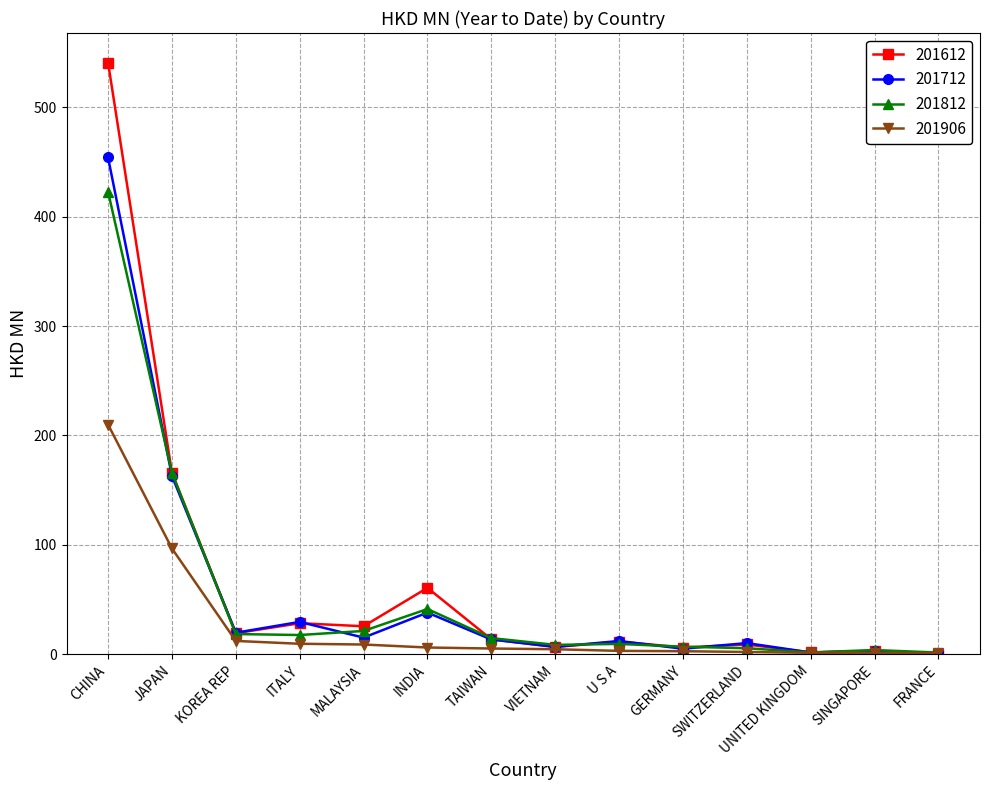

Which series ends up on top after the final intersection of 201906 and 201612?

201906